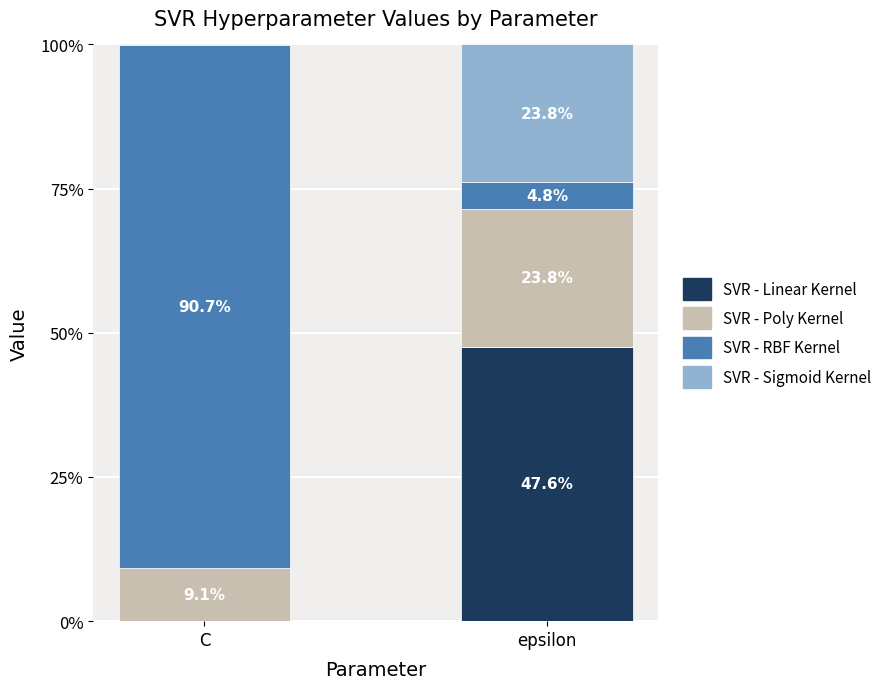

What is the sum of the SVR - Linear Kernel values at C and epsilon?

47.7